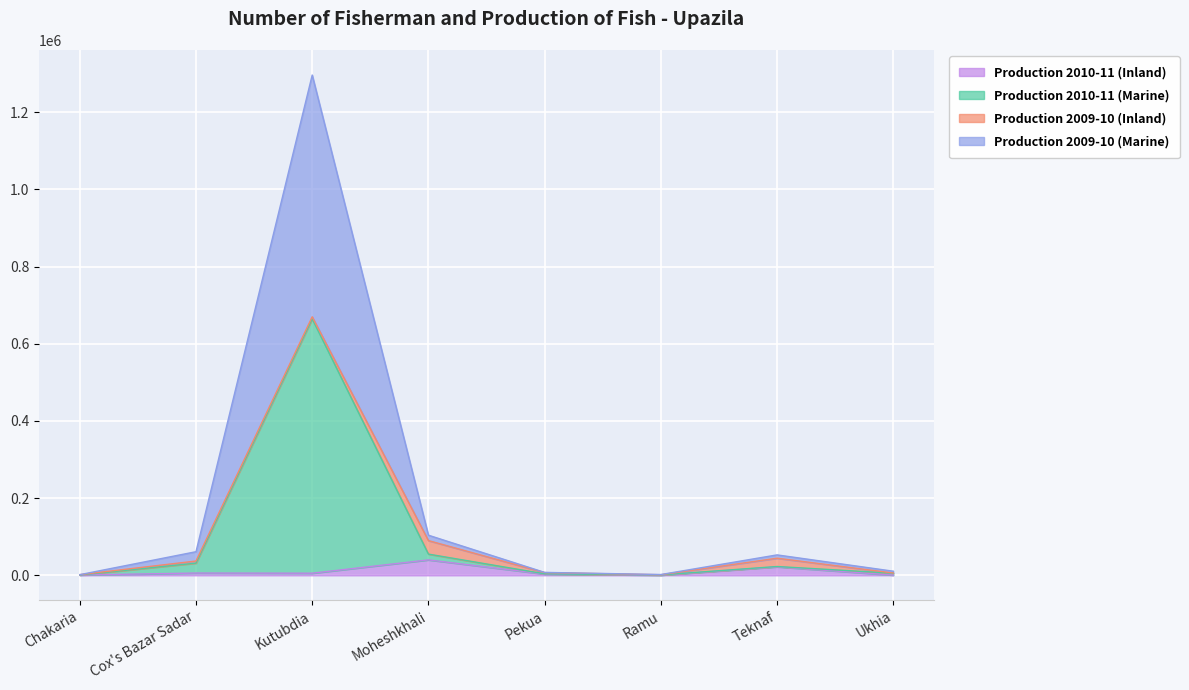

Which has a higher value, Kutubdia or Moheshkhali?

Moheshkhali